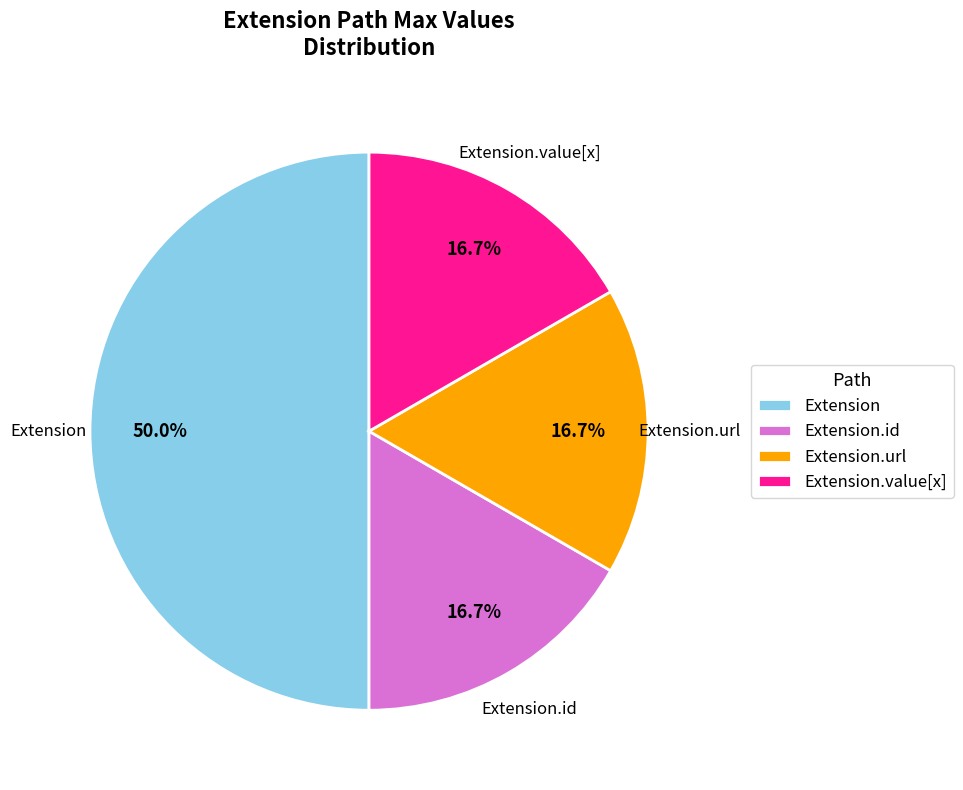

How many slices are in this pie chart?

4